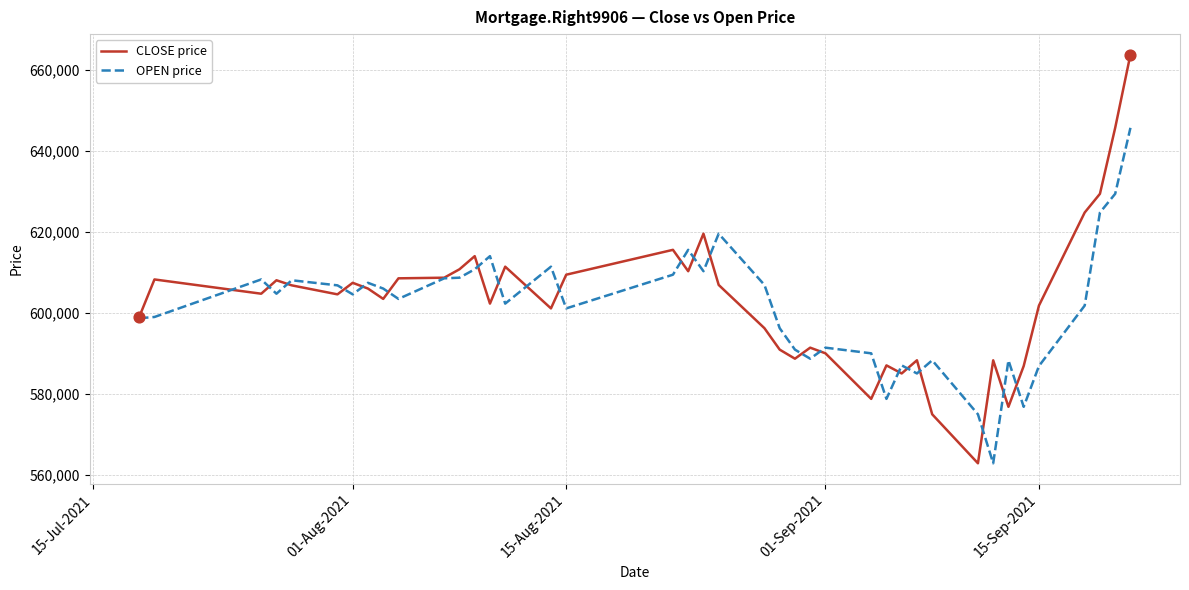

Which series has the largest total across all categories?

CLOSE price